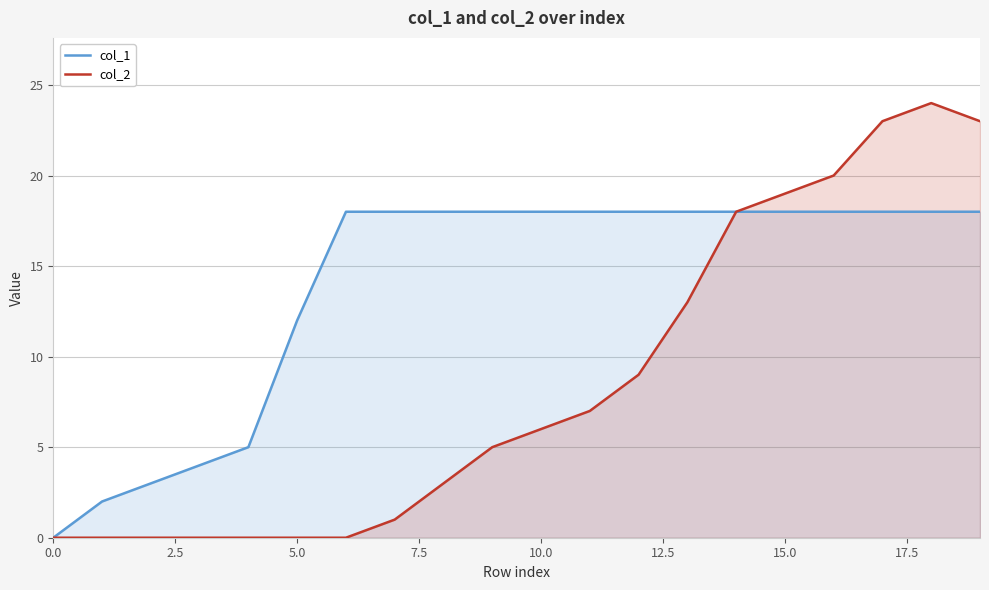

Is it true that col_1 equals 3 at 10.0?

False